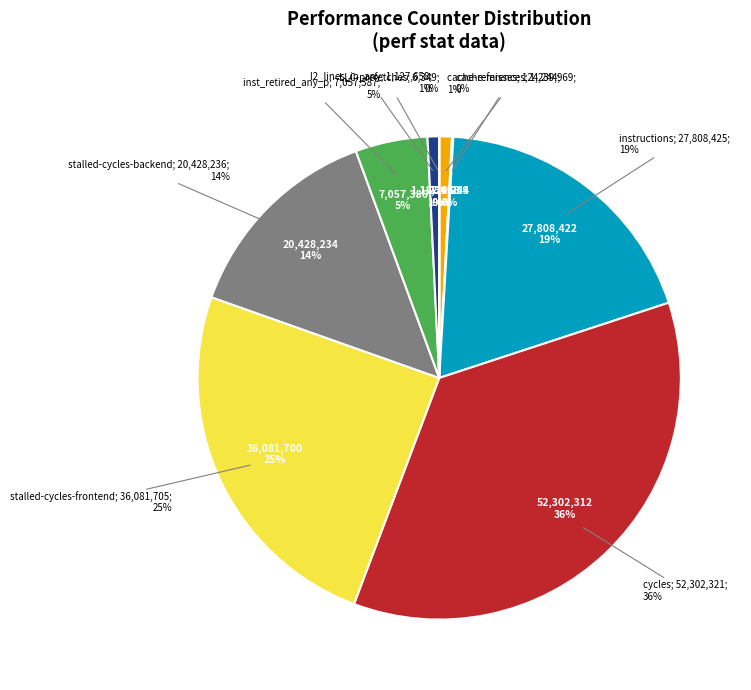

Which has a higher value, instructions or inst_retired_any_p?

instructions